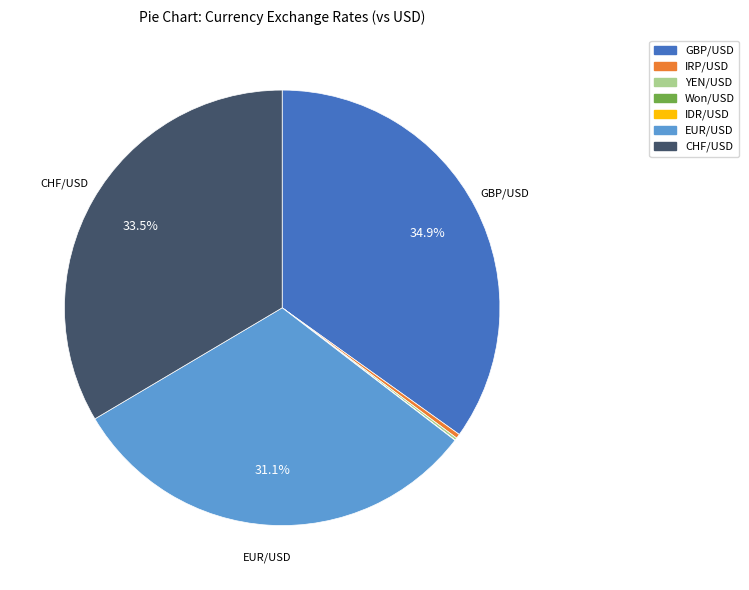

Which category has the biggest portion of the pie?

GBP/USD